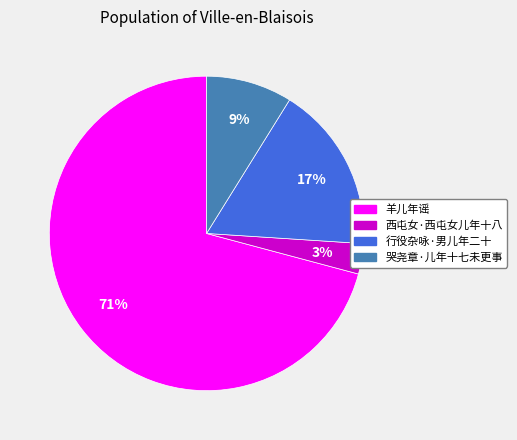

What percentage is the 行役杂咏·男儿年二十 slice, to the nearest percent?

17%